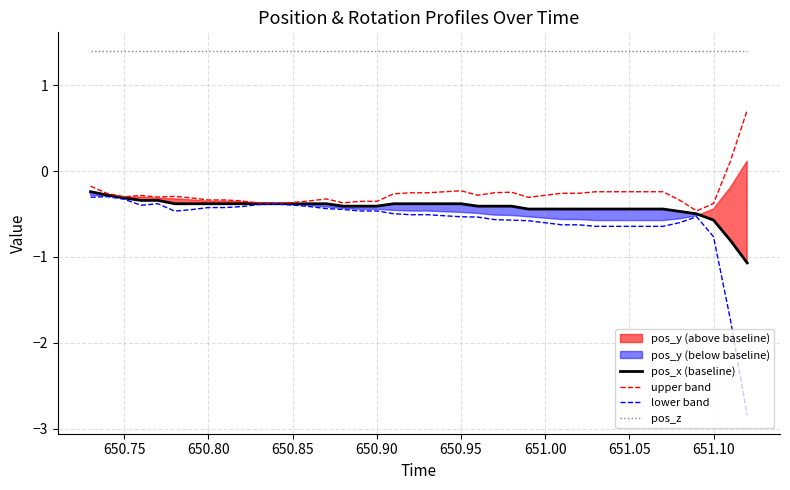

True or false: pos_z and upper band intersect in this chart.

False